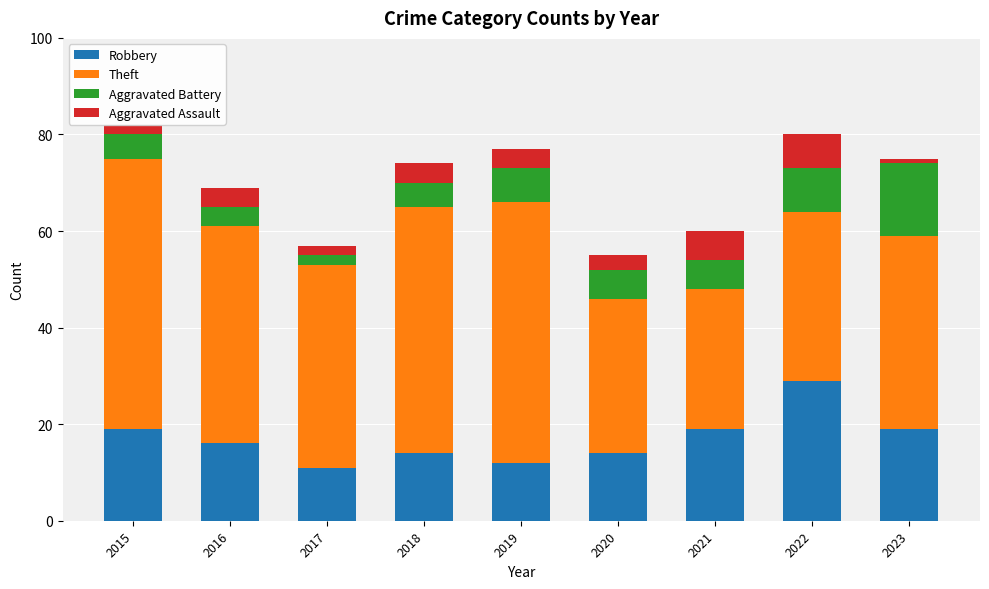

Which category has the highest value in the Robbery series?

2022